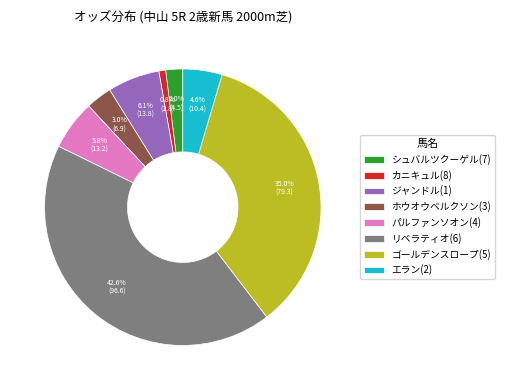

Count the number of slices in the pie.

8